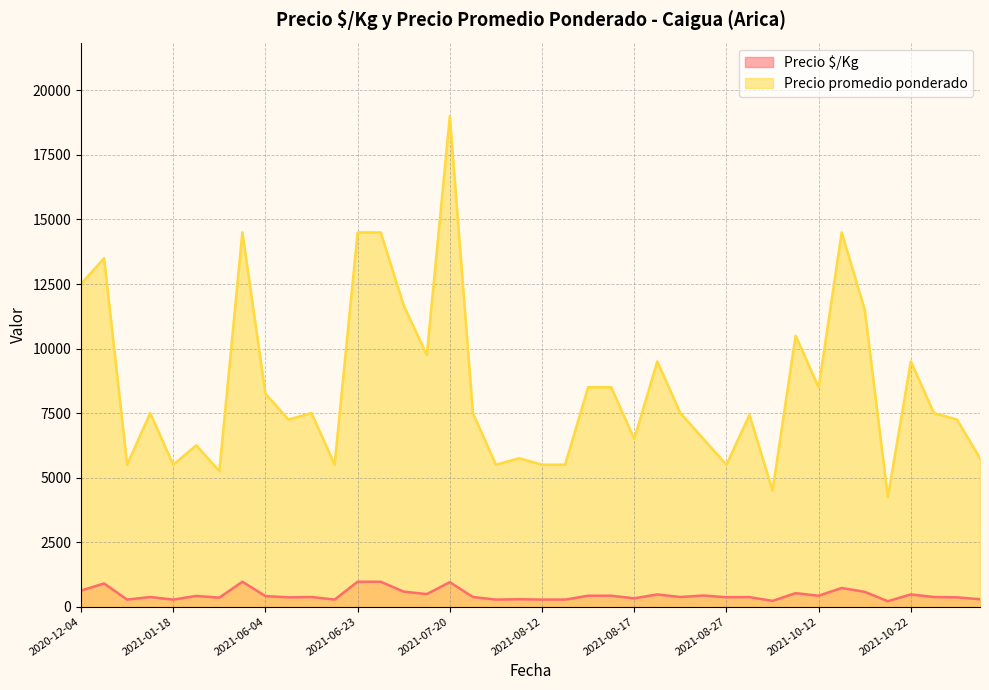

List the series in order of their peak value, highest first.

Precio promedio ponderado, Precio $/Kg